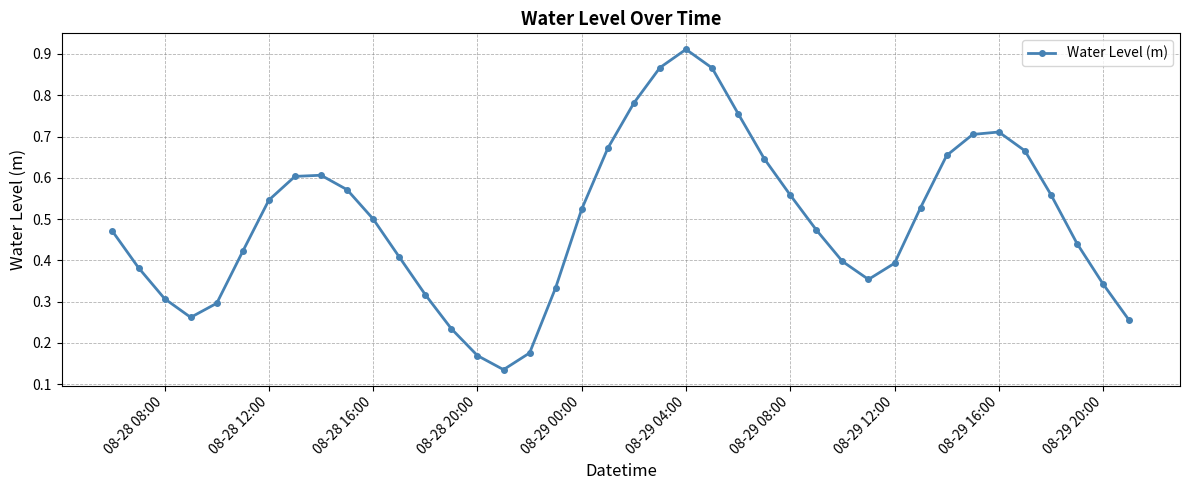

What is the sum of all values?

19.8